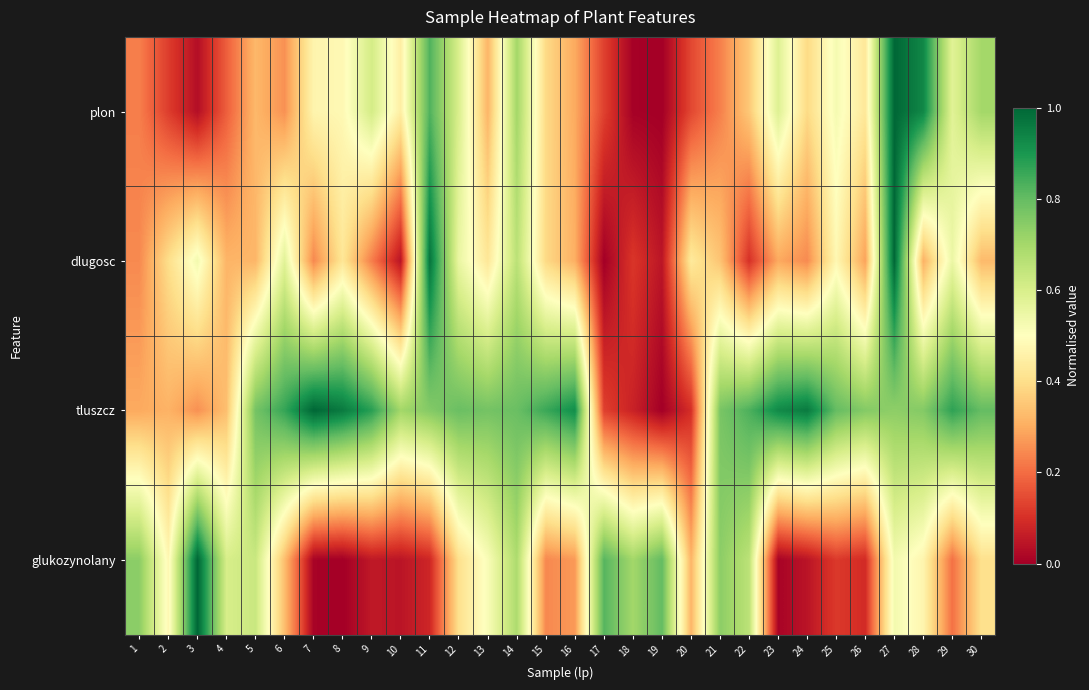

What is the difference between the highest and lowest values at 30?

0.5